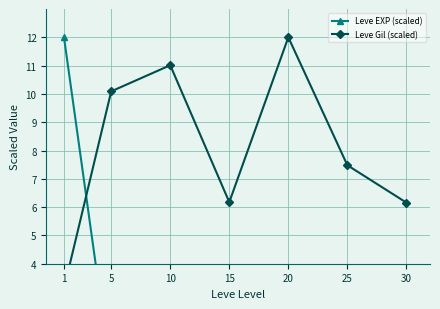

At which category is the sum across all series the highest?

1